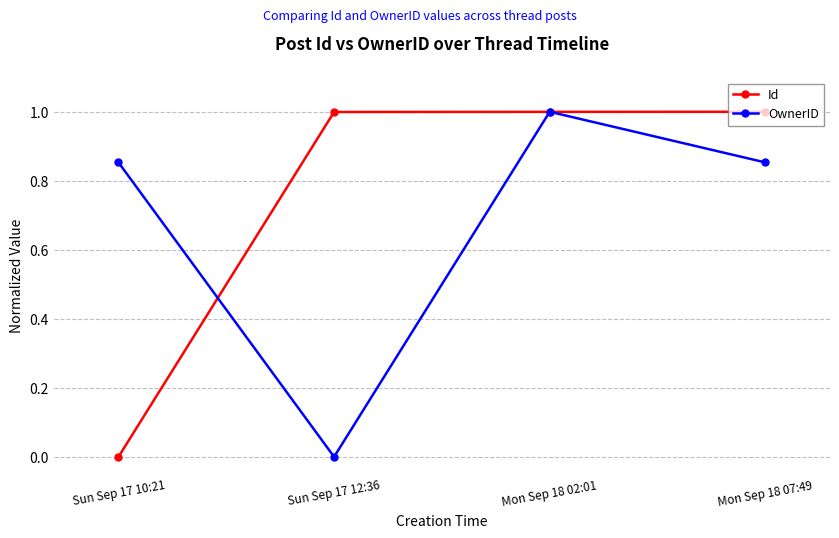

True or false: OwnerID has more than 2 interior local peaks.

False